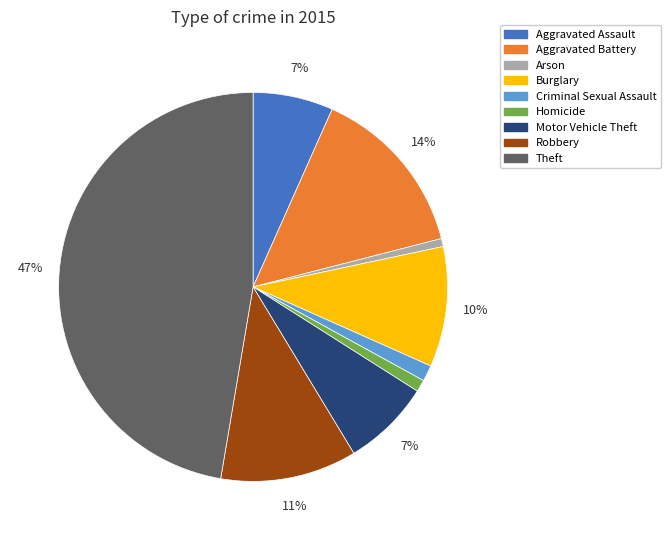

Does Burglary represent more than half of the total?

No